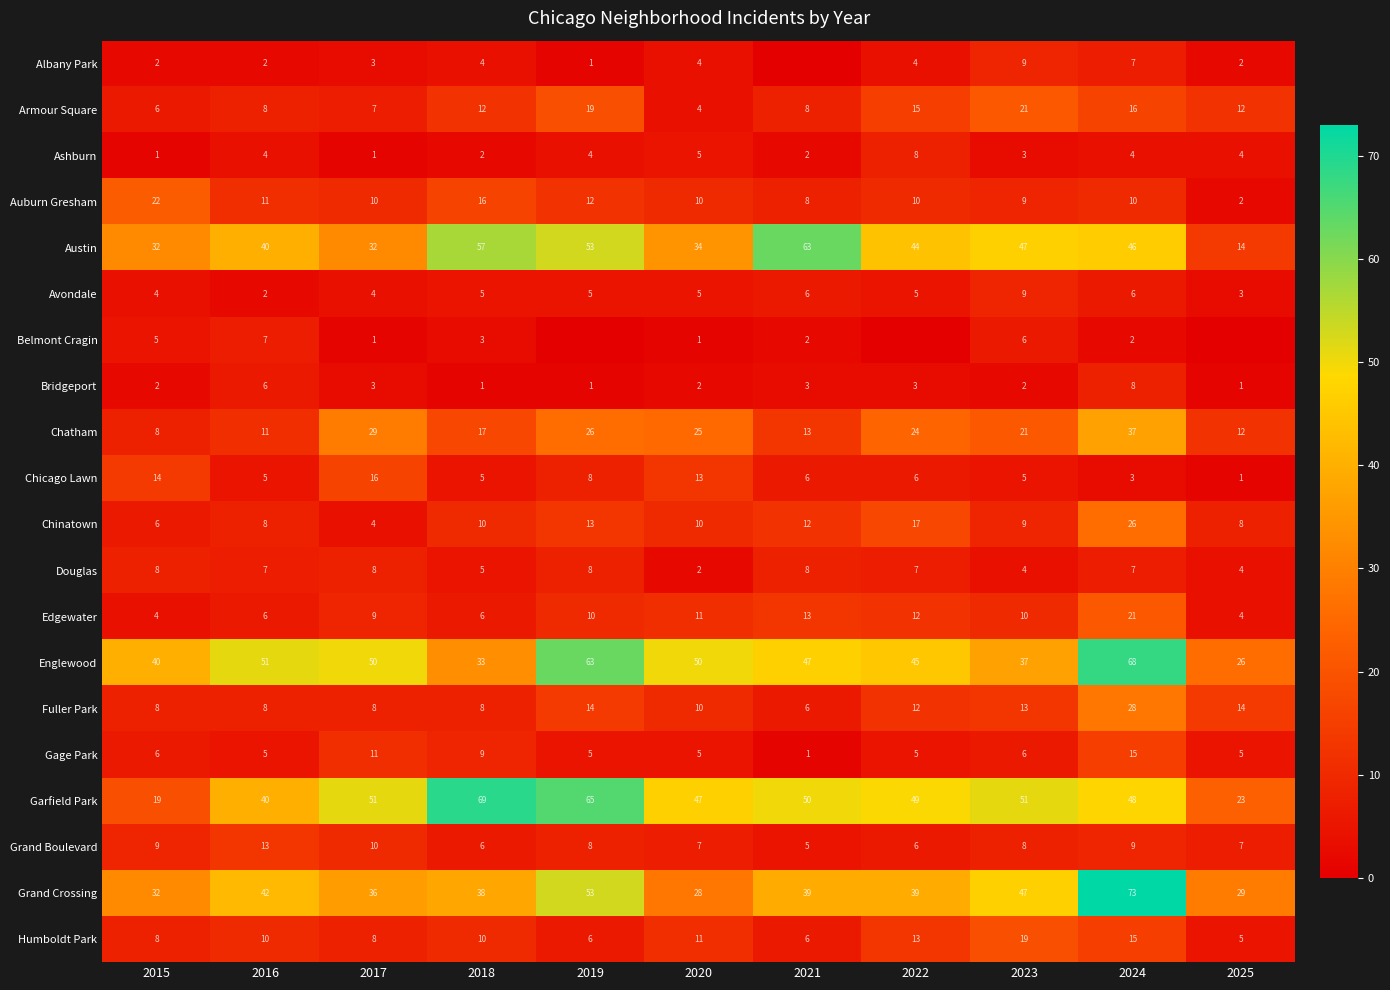

Which series changed the most between 2016 and 2017?

Chatham